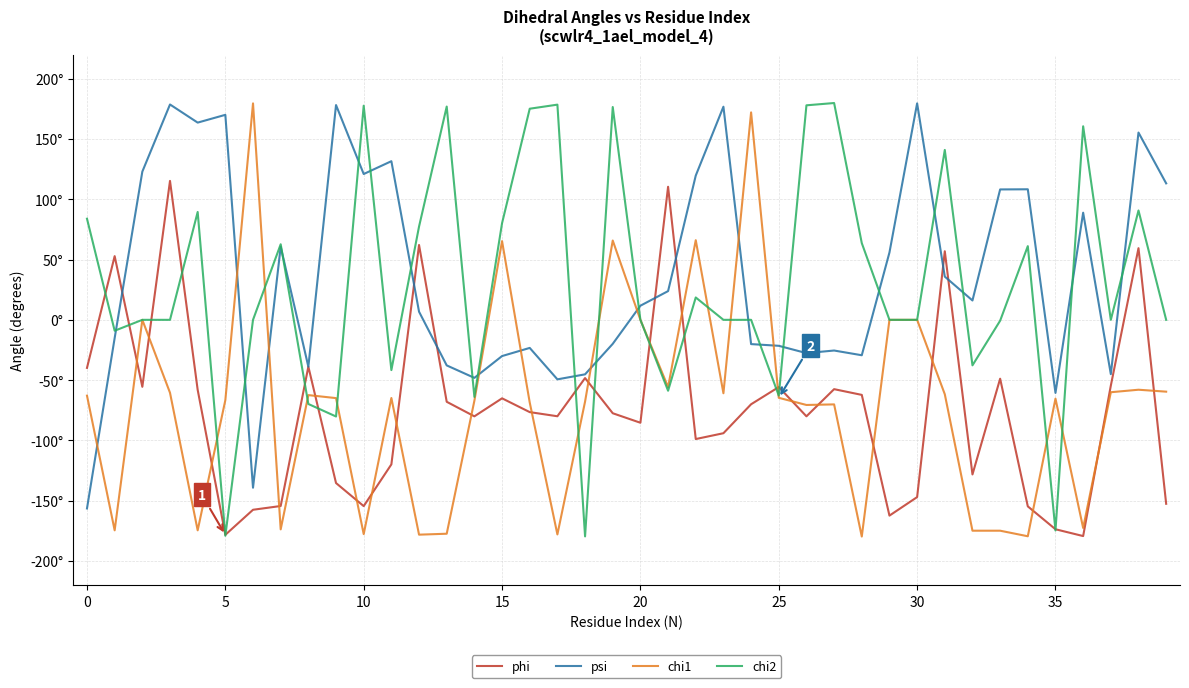

Is this an area chart (filled region under the line)?

No